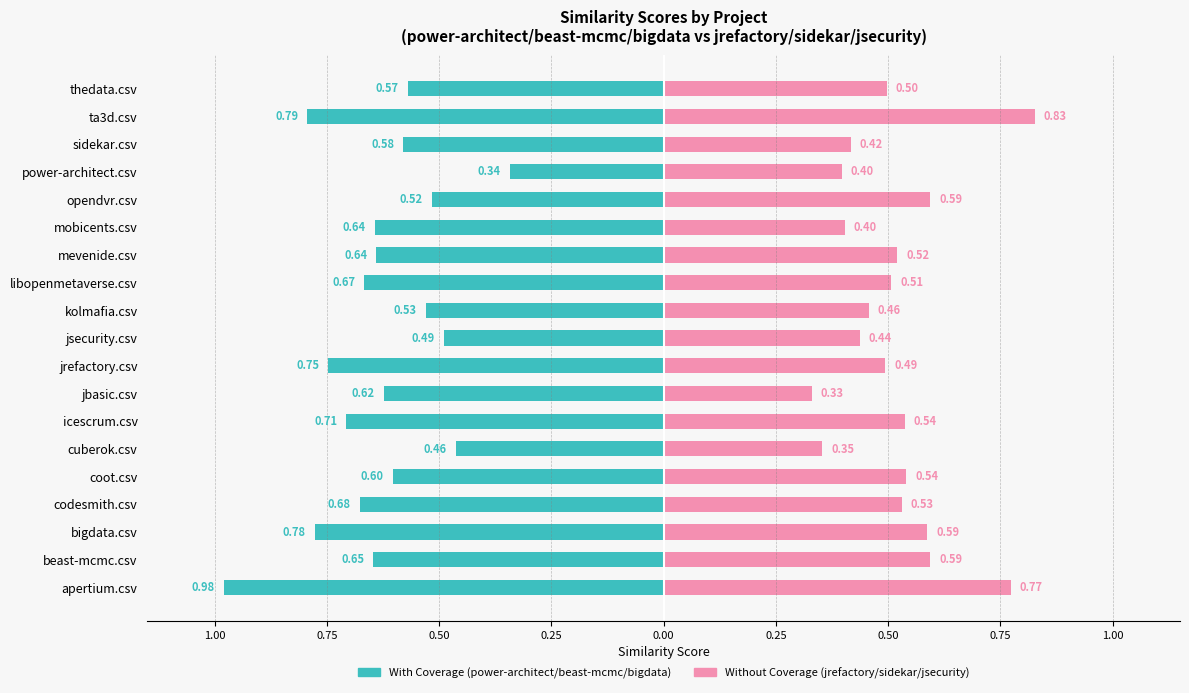

What is the maximum value for Without Coverage?

0.8